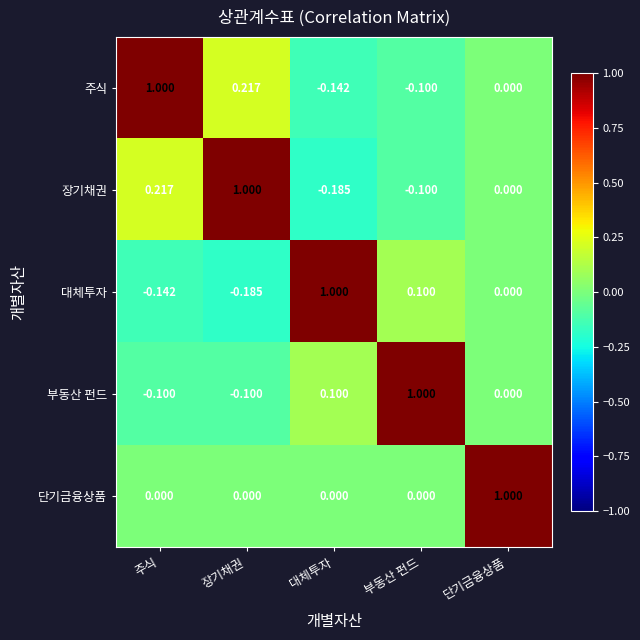

At which label is 부동산 펀드 closest to 0?

단기금융상품